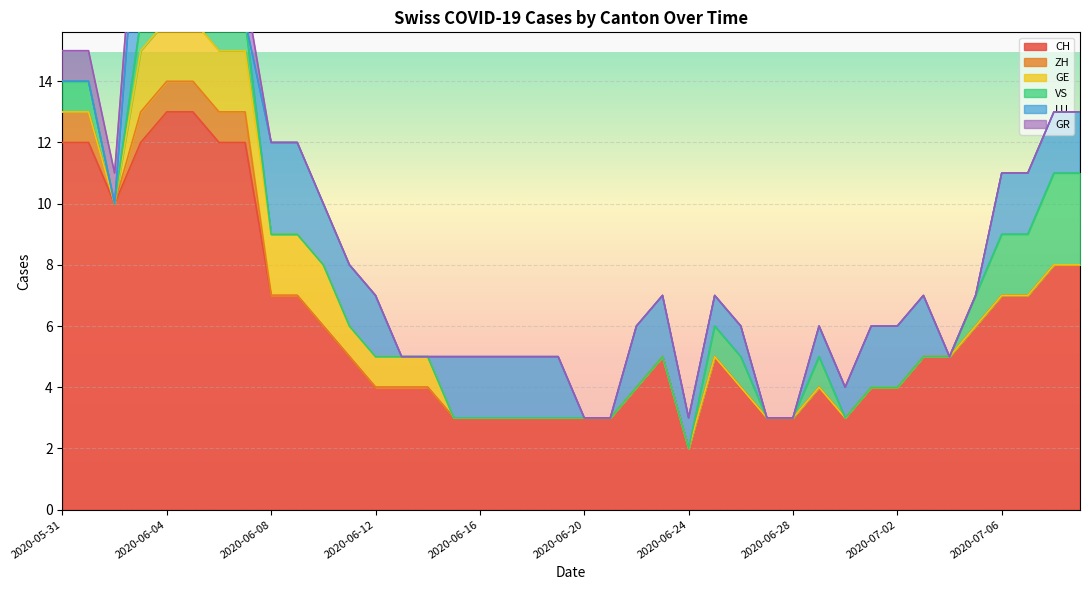

How many series are shown in this chart?

6